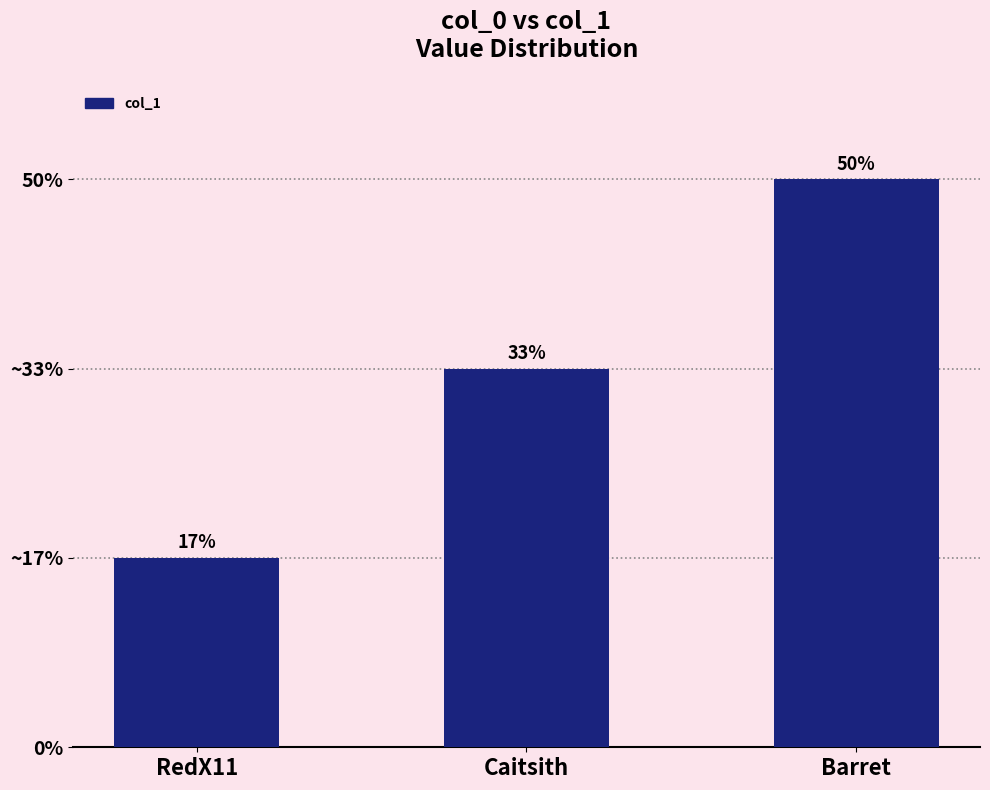

Rank the categories by value from highest to lowest.

Barret, Caitsith, RedX11